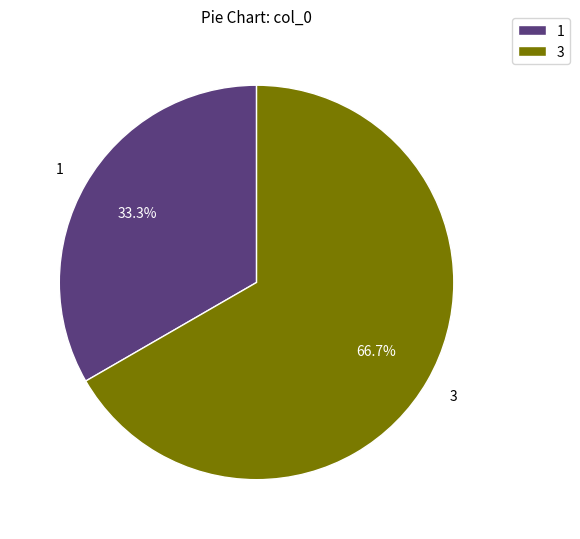

What percentage do 3 and 1 together represent?

100.0%